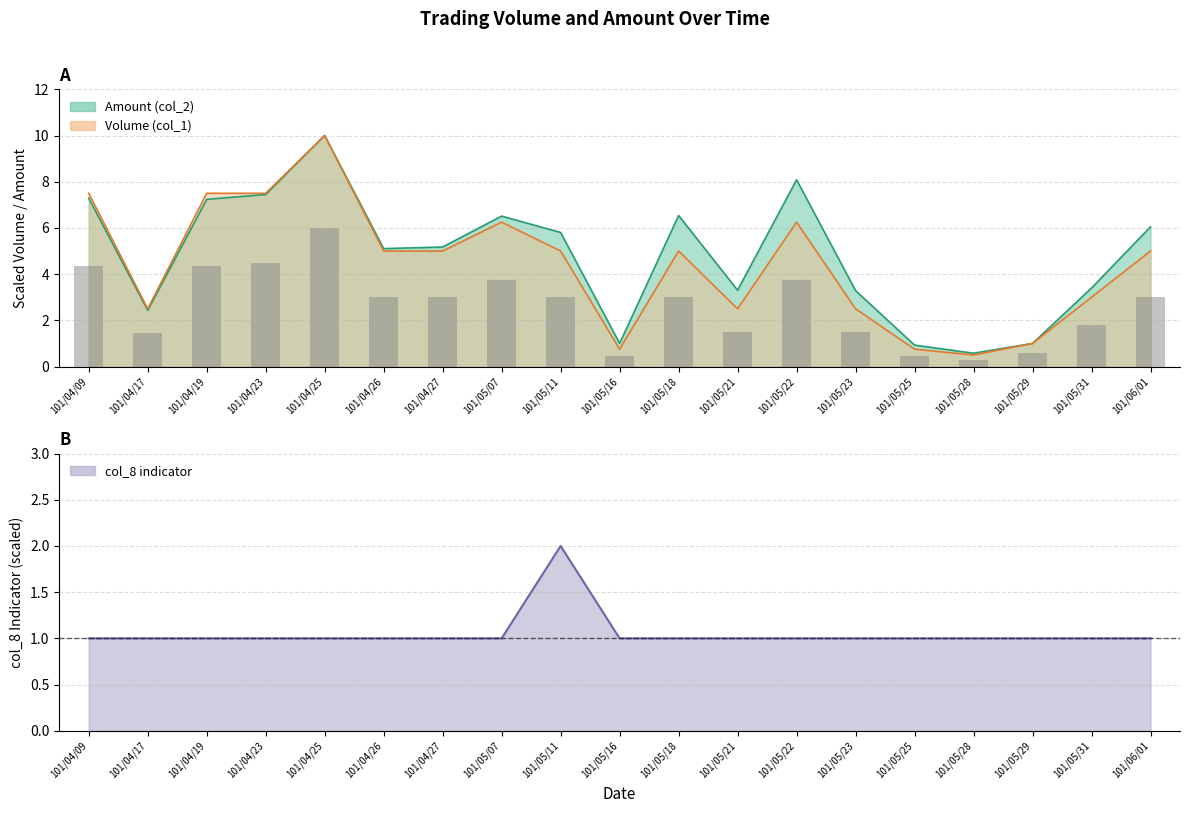

List the series in order of their peak value, highest first.

Volume (col_1), Amount (col_2), col_8